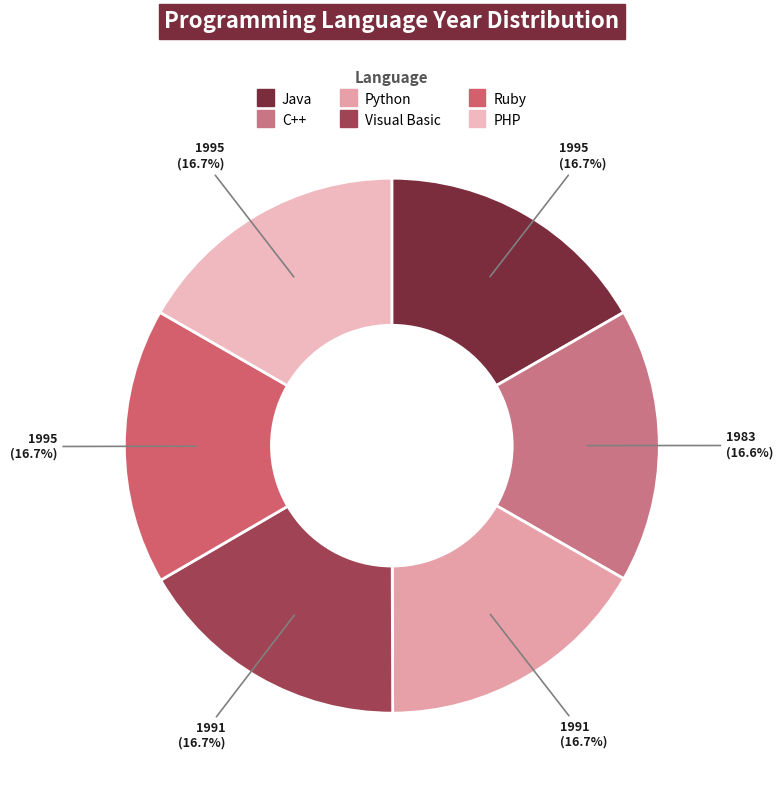

Is it true that Python is 12% of the pie?

False